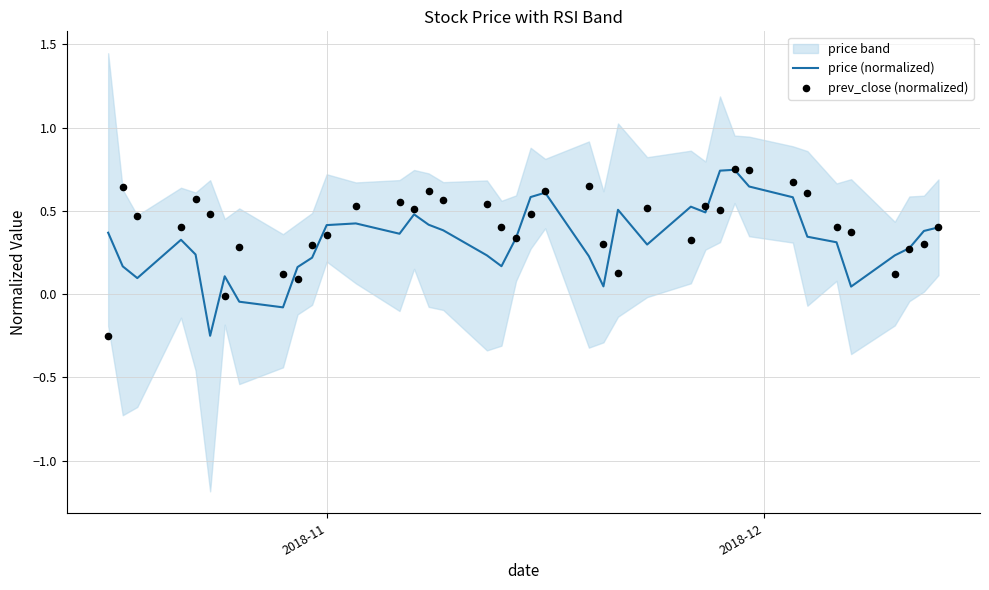

At how many categories does at least one series exceed 0?

39